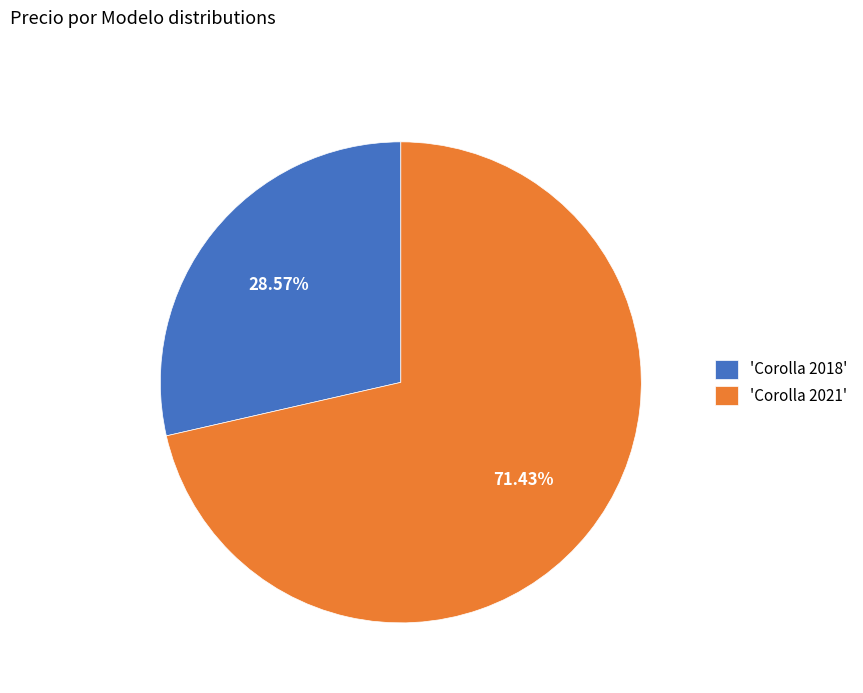

Which slice is the smallest?

'Corolla 2018'